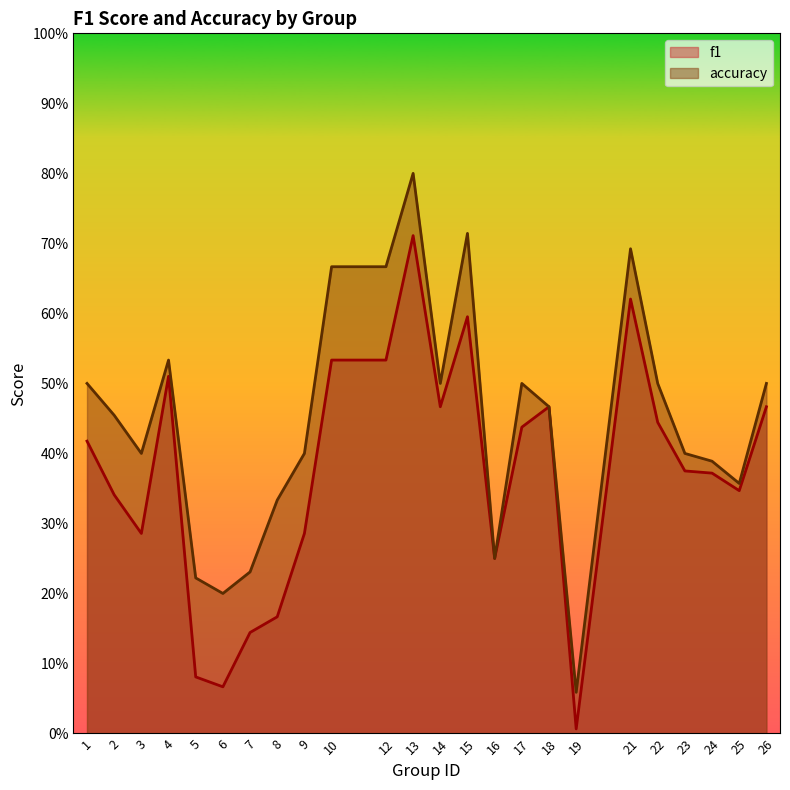

At how many categories does at least one series exceed 0?

24